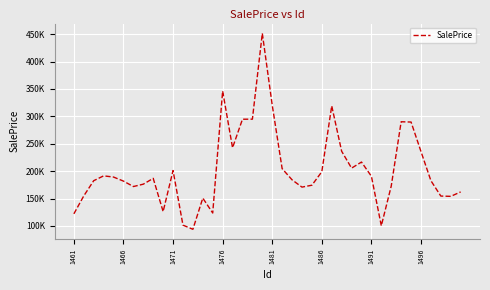

Is this an area chart (filled region under the line)?

No